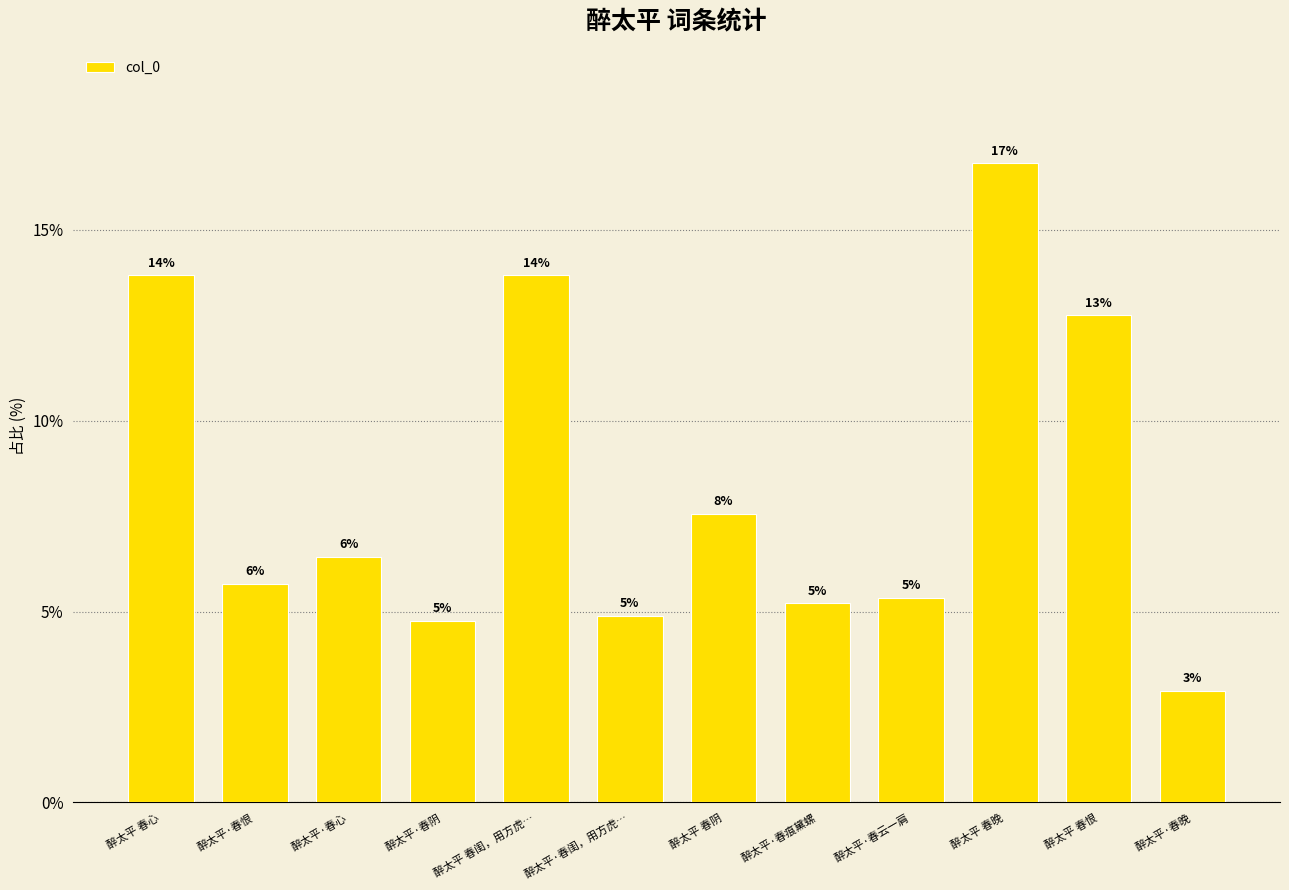

List the labels in order of value, smallest first.

醉太平·春晚, 醉太平·春阴, 醉太平·春闺，用方虎…, 醉太平·春痕黛螺, 醉太平·春云一肩, 醉太平·春恨, 醉太平·春心, 醉太平 春阴, 醉太平 春恨, 醉太平 春心, 醉太平 春闺，用方虎…, 醉太平 春晚